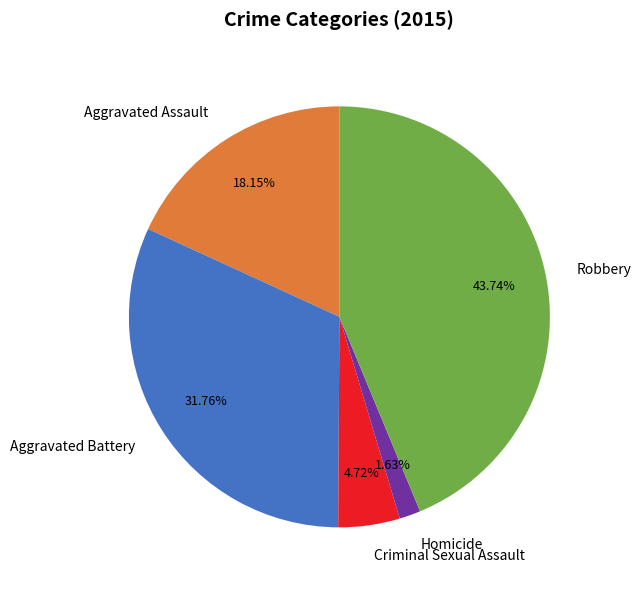

Which has a higher value, Criminal Sexual Assault or Aggravated Assault?

Aggravated Assault